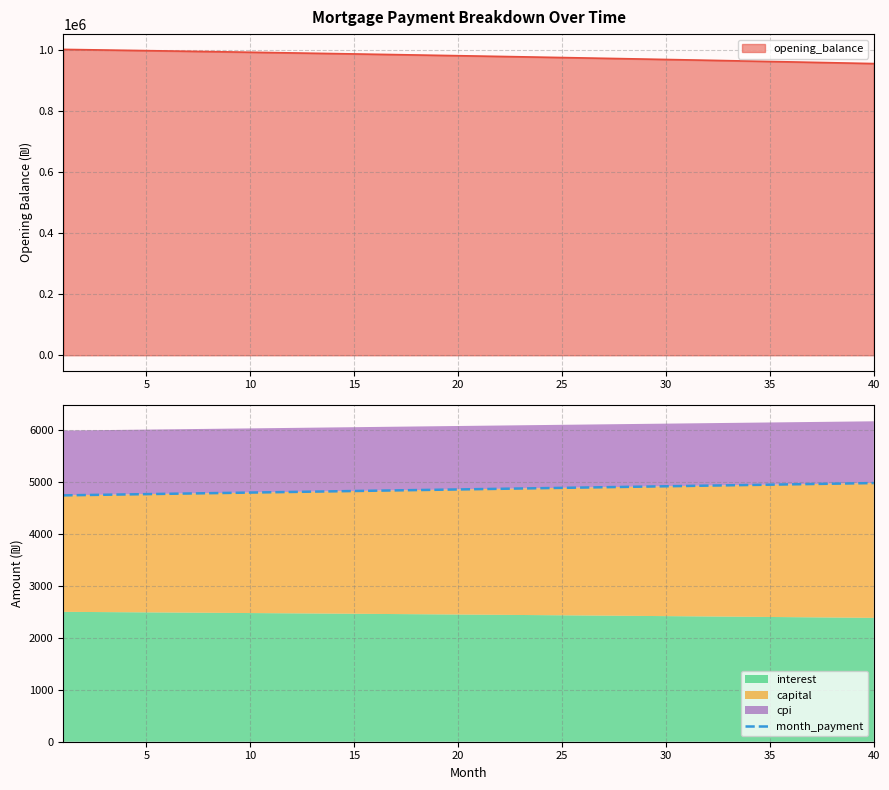

What is the value of the 2nd point from the left?

4754.0